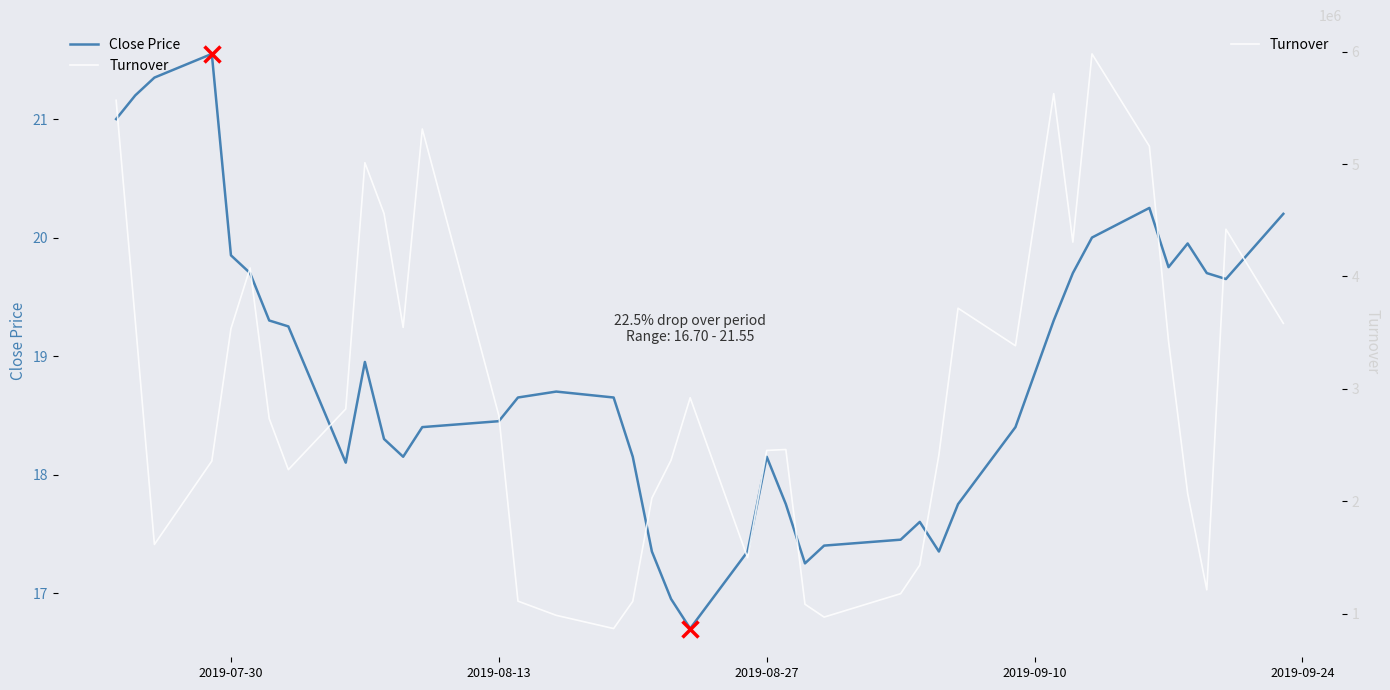

Is it true that Close Price equals 18.1 at 2019-08-27?

True